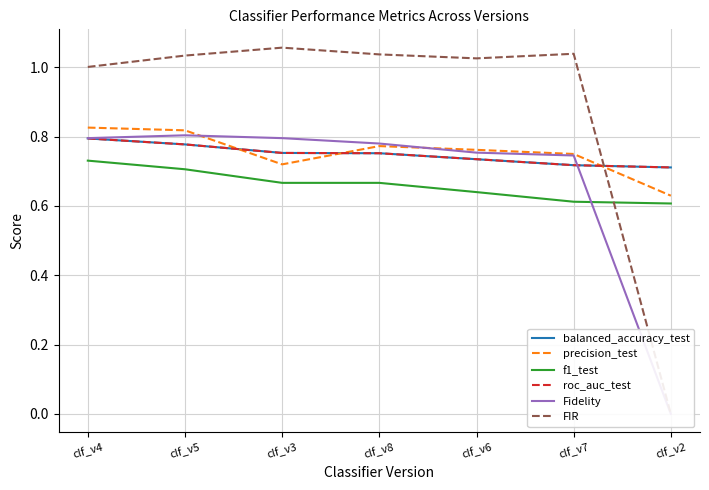

What is the difference between the maximum and second lowest values in the FIR series?

0.1